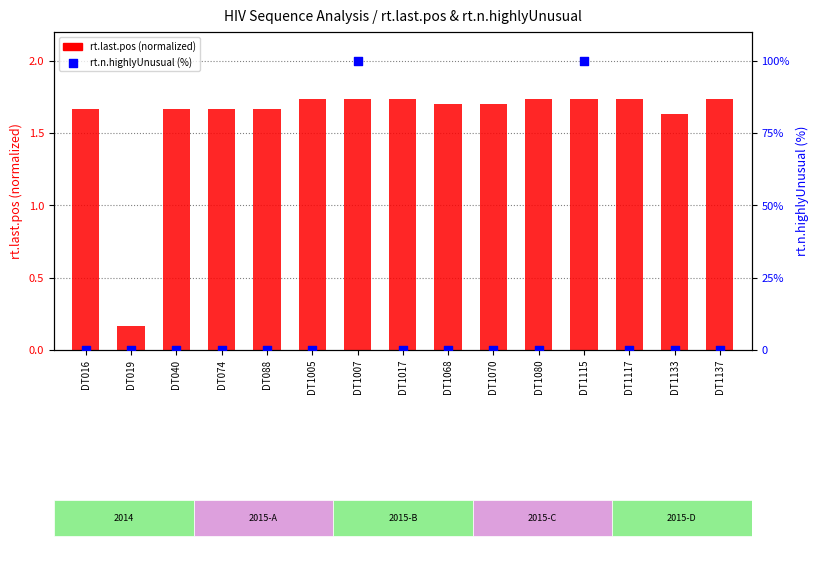

Which series has the widest spread of Y values?

rt.n.highlyUnusual (%)